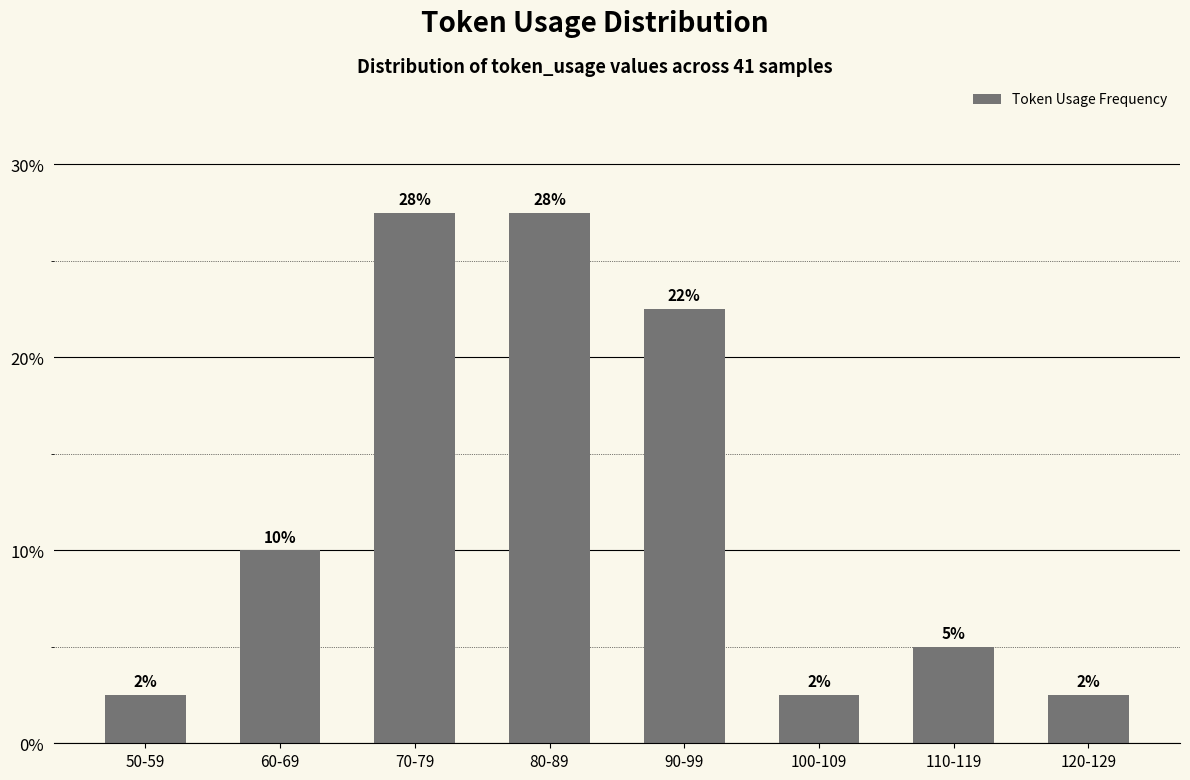

The value at 70-79 is 27.5. True or false?

True